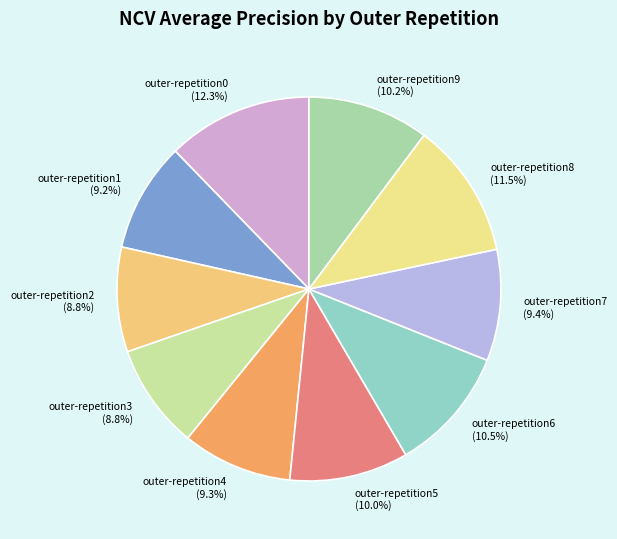

To the nearest percent, what is the average slice percentage?

10%